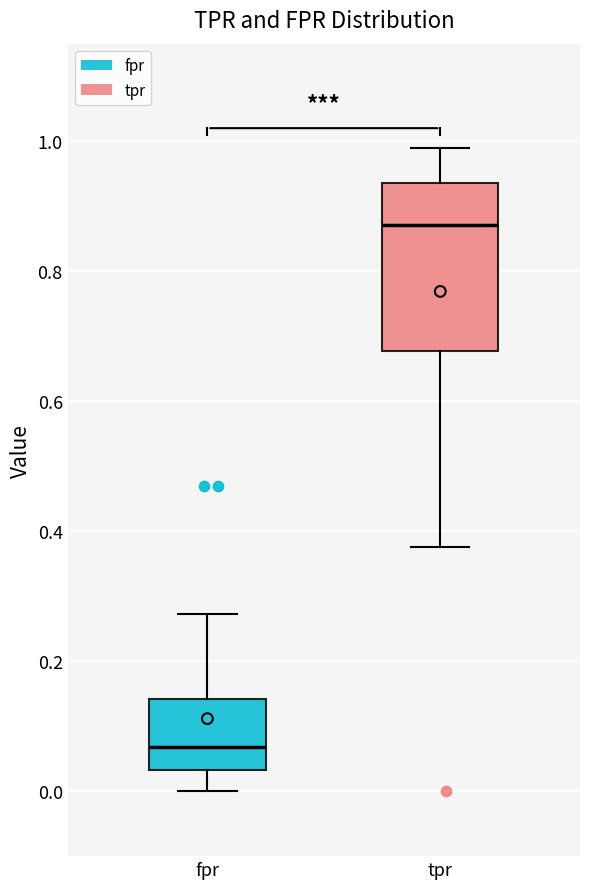

Which box has the highest median line?

tpr